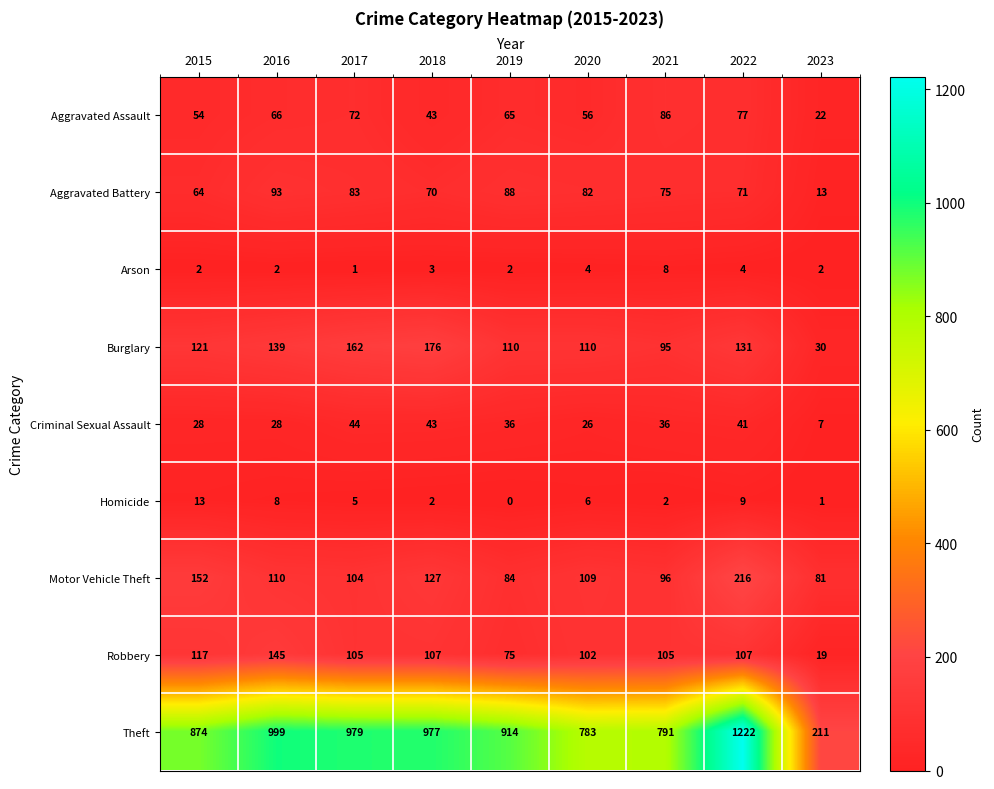

What is the sum of the Motor Vehicle Theft values at 2023 and 2018?

208